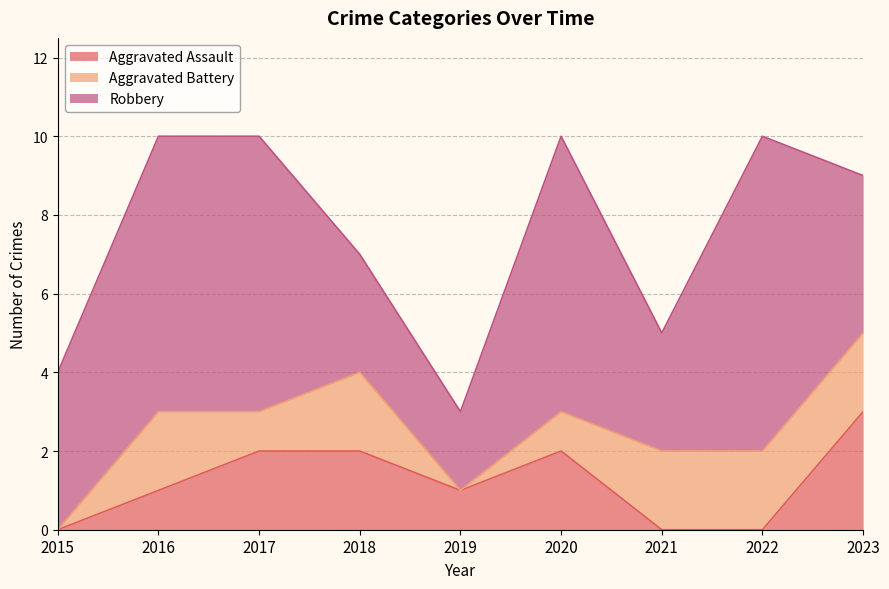

Reading right to left, extract all data points from this chart.

Aggravated Assault: 2023=3	2022=0	2021=0	2020=2	2019=1	2018=2	2017=2	2016=1	2015=0
Aggravated Battery: 2023=2	2022=2	2021=2	2020=1	2019=0	2018=2	2017=1	2016=2	2015=0
Robbery: 2023=4	2022=8	2021=3	2020=7	2019=2	2018=3	2017=7	2016=7	2015=4